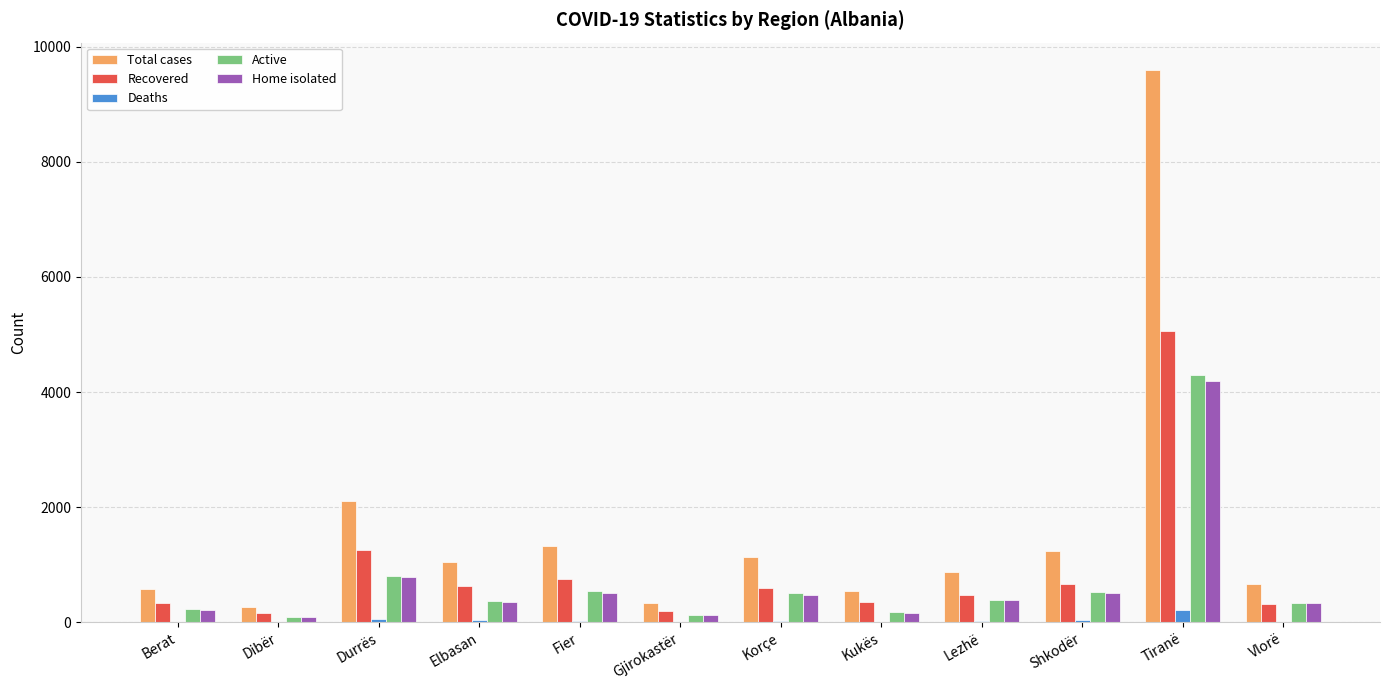

At which category is the sum across all series the highest?

Tiranë